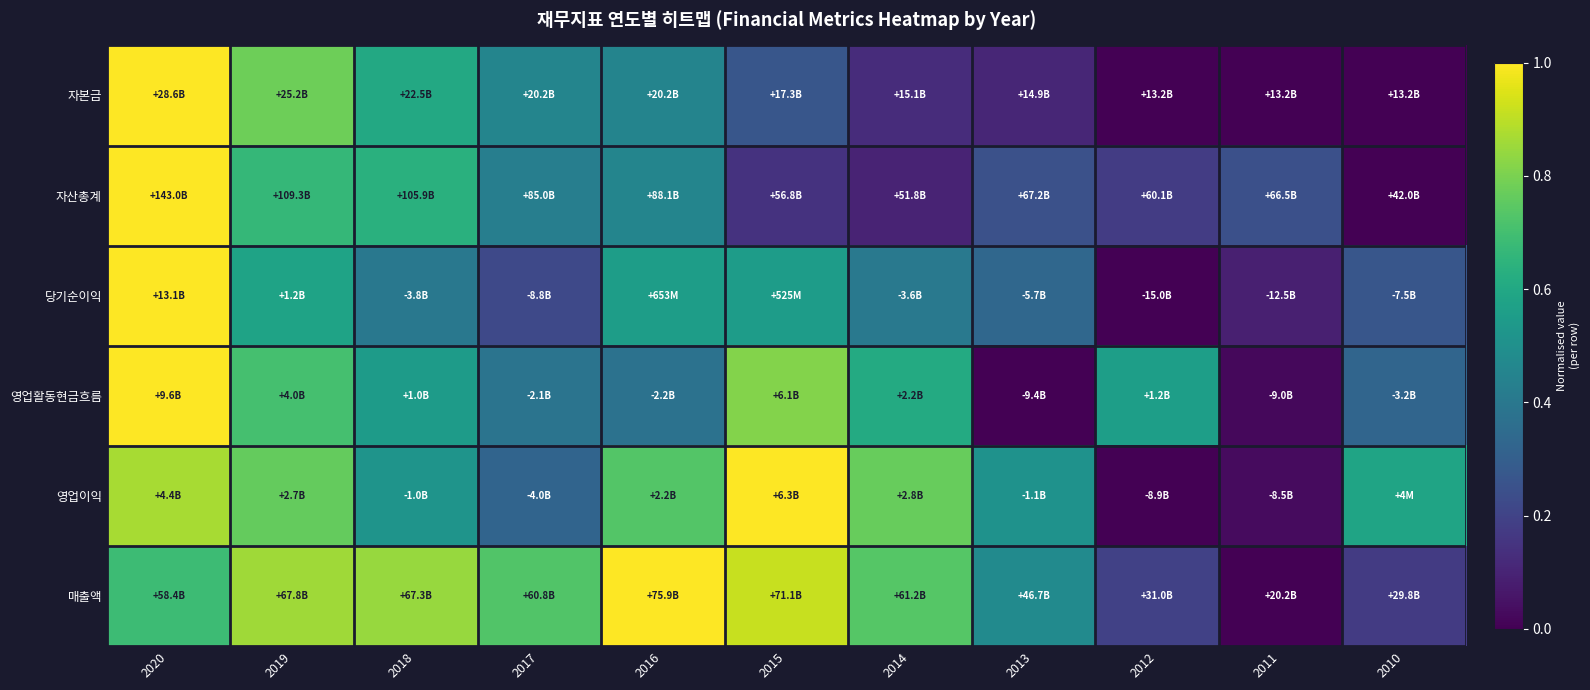

What is the spread (max minus min) of values at 2012?

0.6